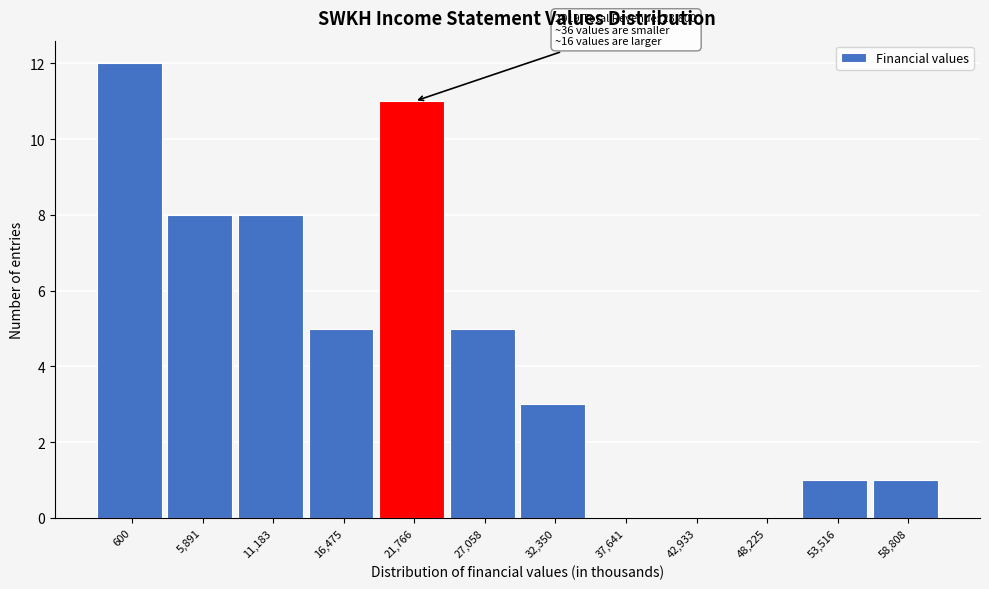

Reading left to right, extract all data points from this chart.

600=12	5,891=8	11,183=8	16,475=5	21,766=11	27,058=5	32,350=3	37,641=0	42,933=0	48,225=0	53,516=1	58,808=1